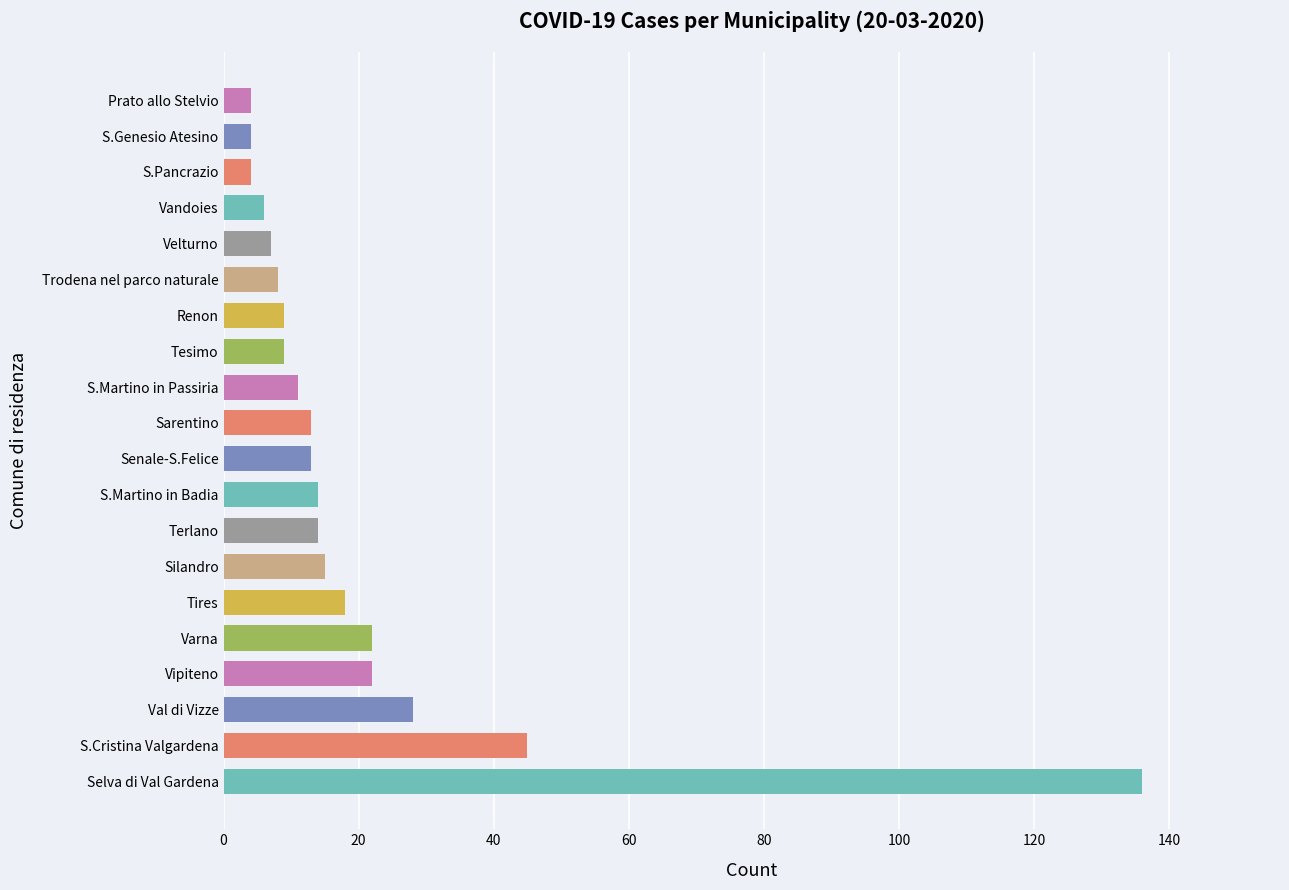

Where is the data nearest to the value 70?

S.Cristina Valgardena